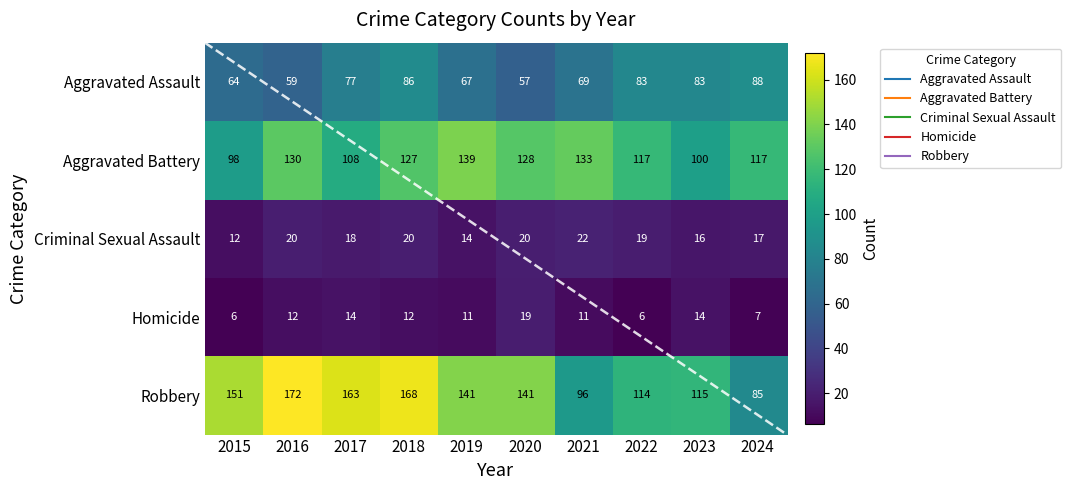

At how many categories does at least one series exceed 19?

10